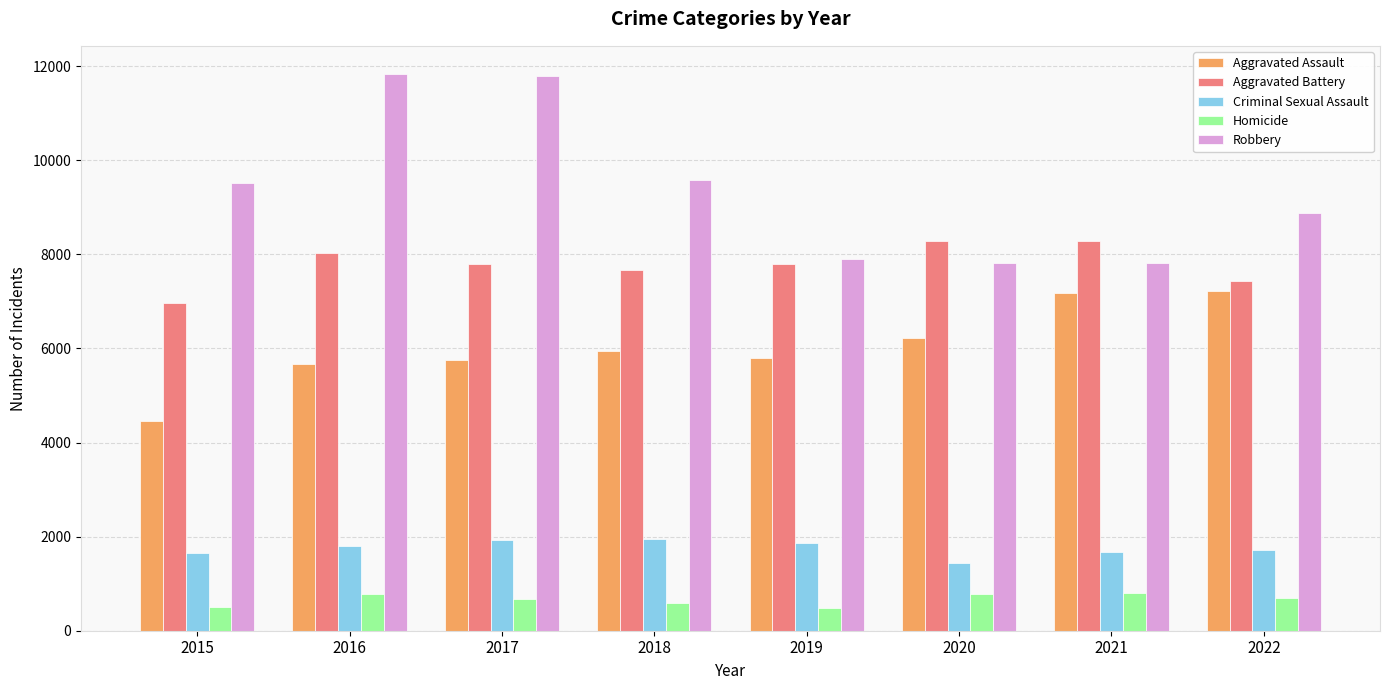

What is the difference between the Robbery values at 2022 and 2020?

1065